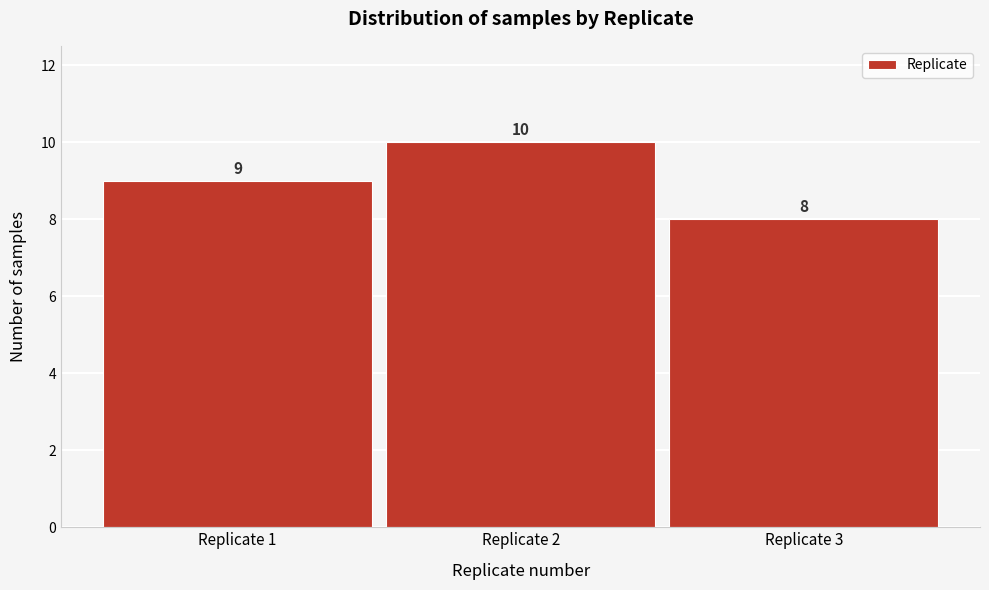

Reading left to right, list every bar in this chart as the range it spans on the x-axis followed by its height.

0.5 to 1.5: 9
1.5 to 2.5: 10
2.5 to 3.5: 8